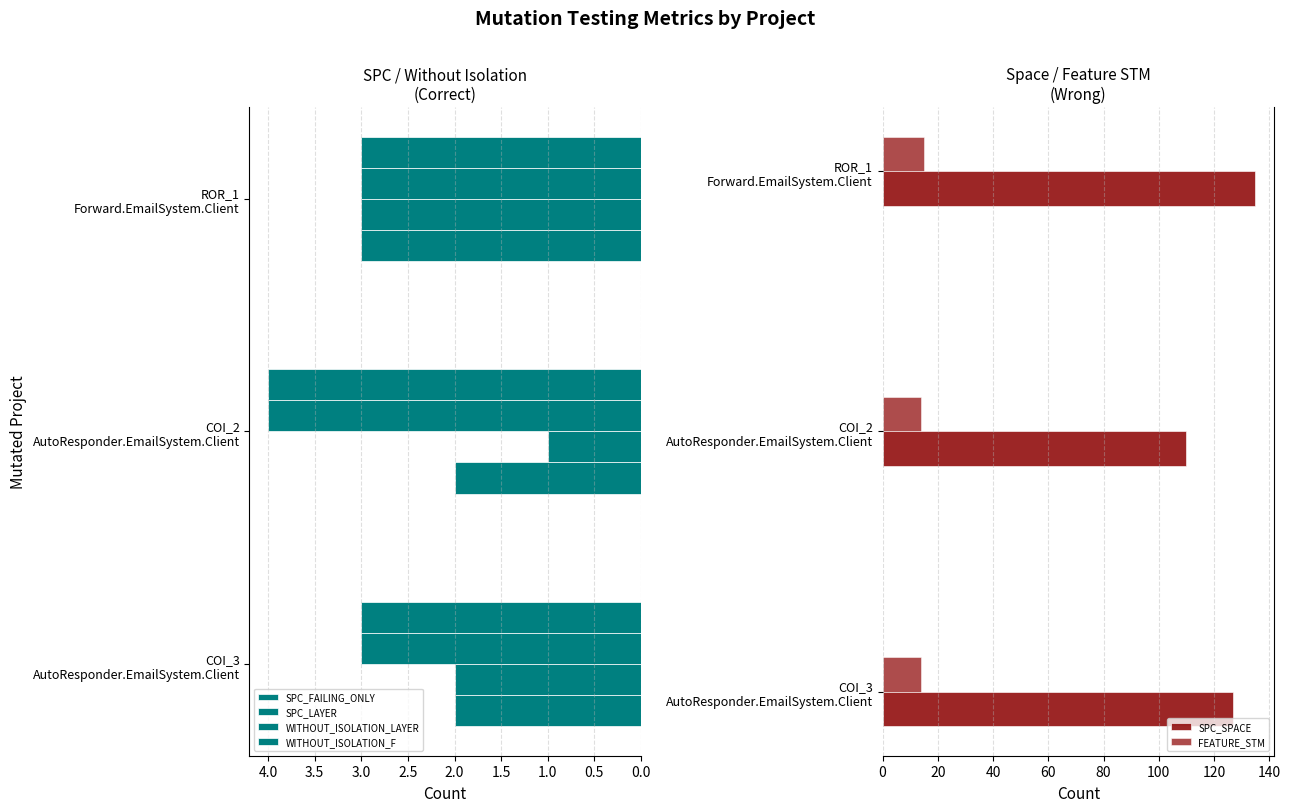

Between COI_3 AutoResponder.EmailSystem.Client and COI_2 AutoResponder.EmailSystem.Client, which series saw the biggest shift?

SPC_SPACE